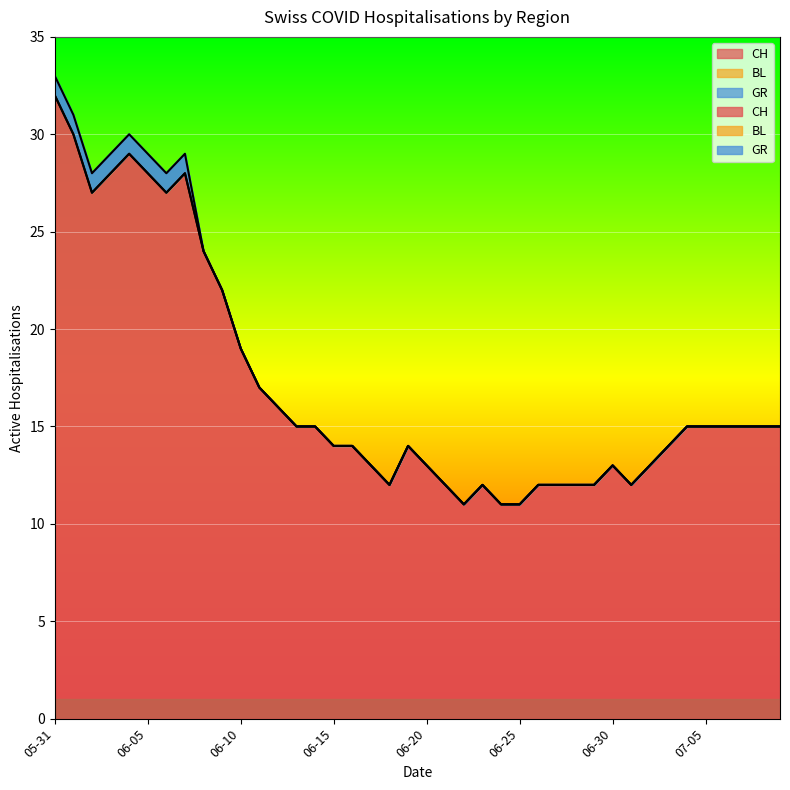

How many lines are shown in the chart?

3